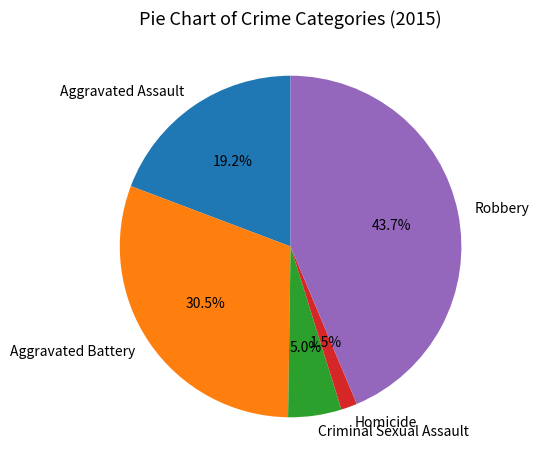

Does Aggravated Battery represent more than half of the total?

No